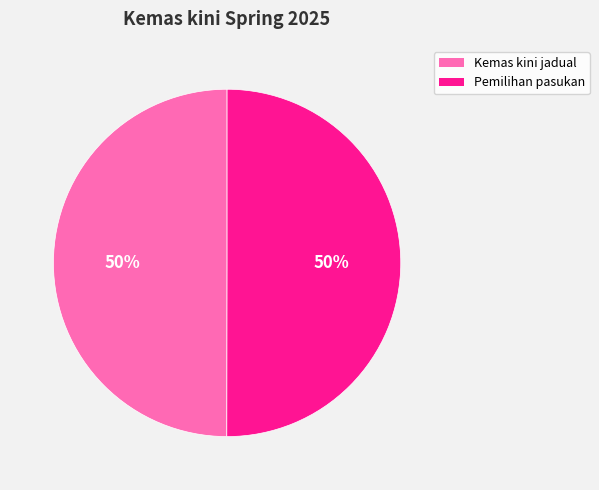

To the nearest percent, what is the average slice percentage?

50%